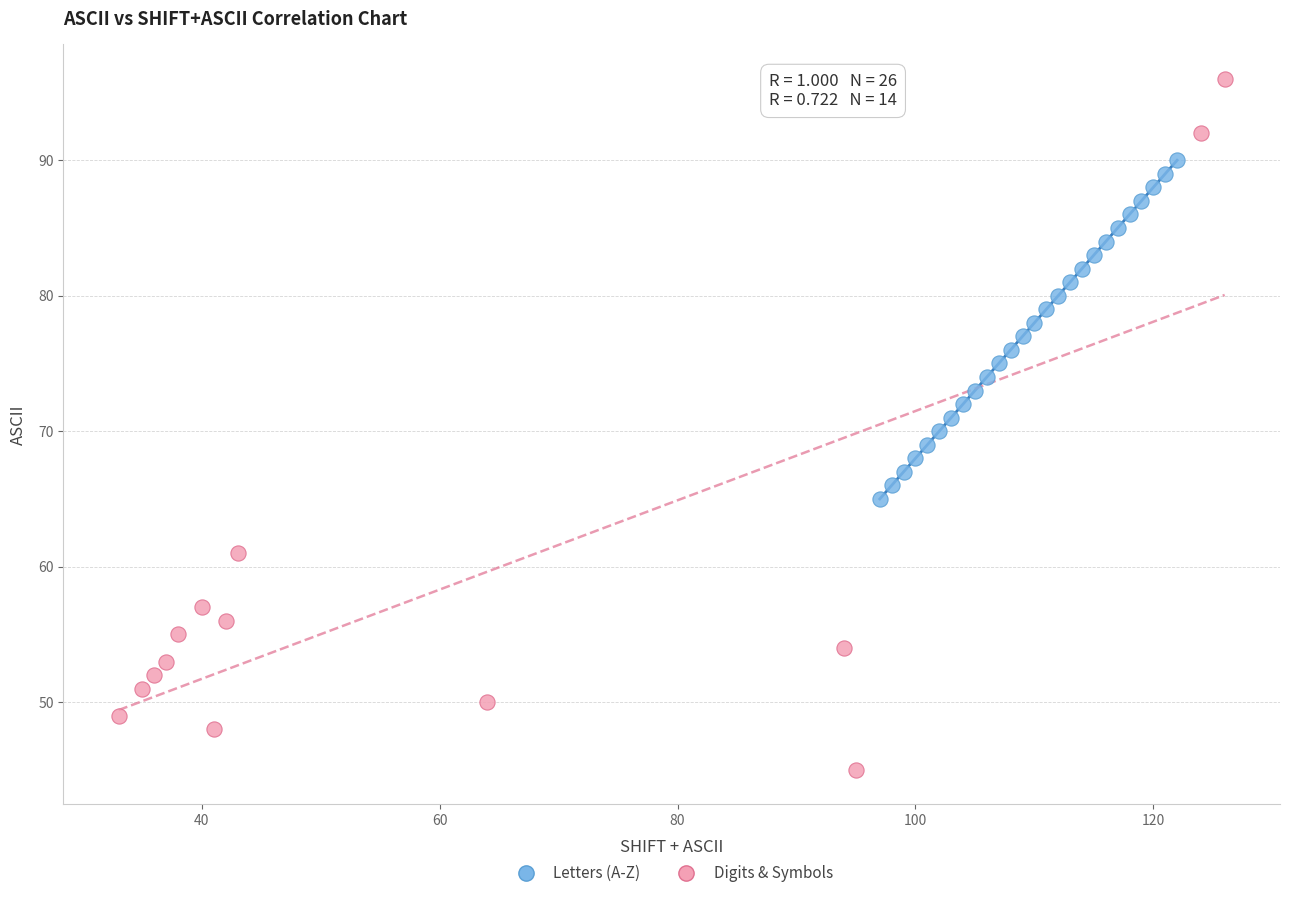

What are all the series names shown in the legend?

Letters (A-Z), Digits & Symbols